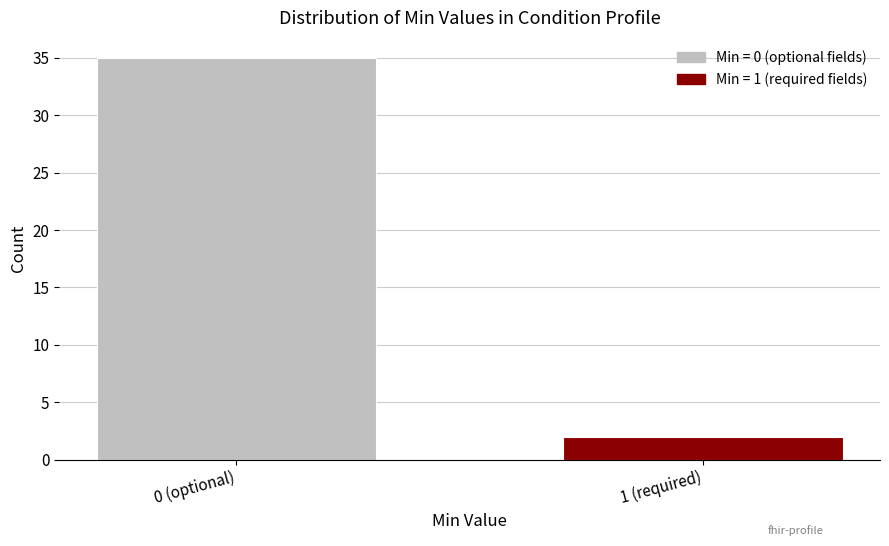

Reading left to right, transcribe all the data shown in this chart.

35	2